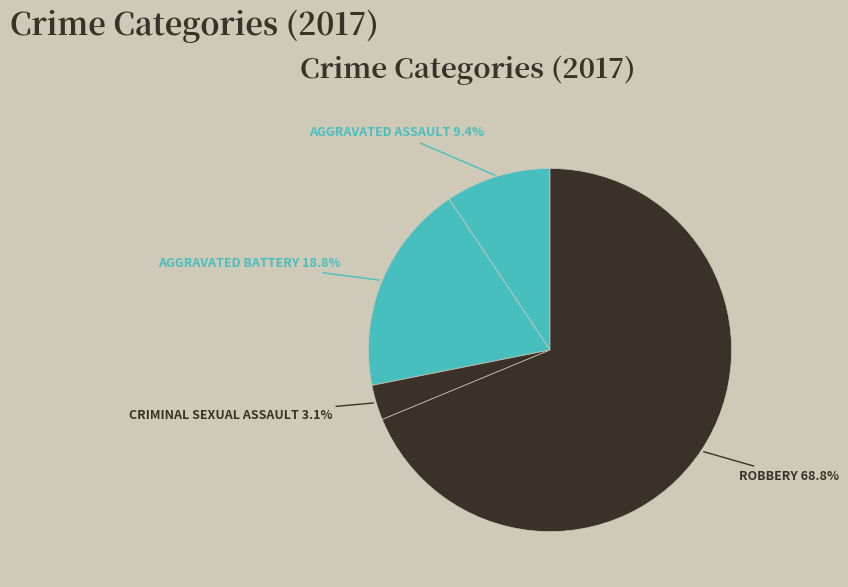

To the nearest percent, what is the difference between the largest and smallest slice percentages?

66%